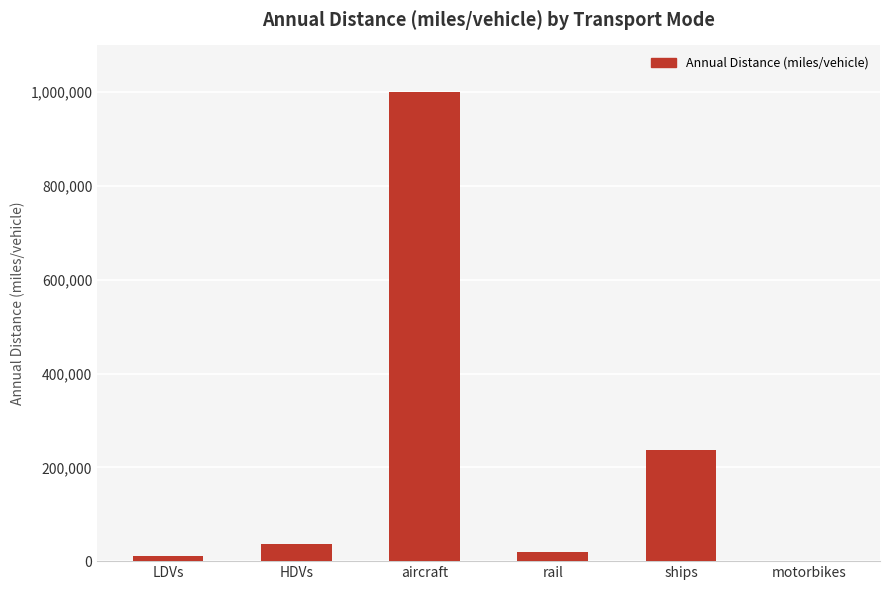

Which category has the highest value across all series?

aircraft